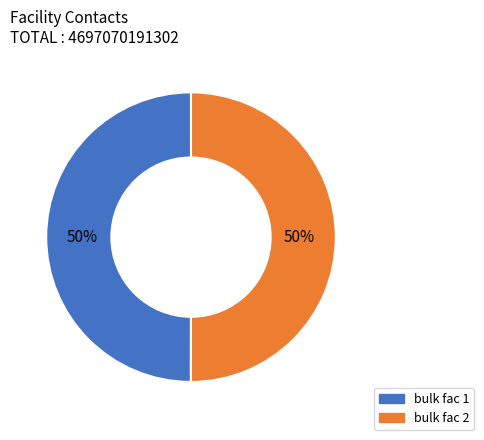

How many segments does this pie chart have?

2